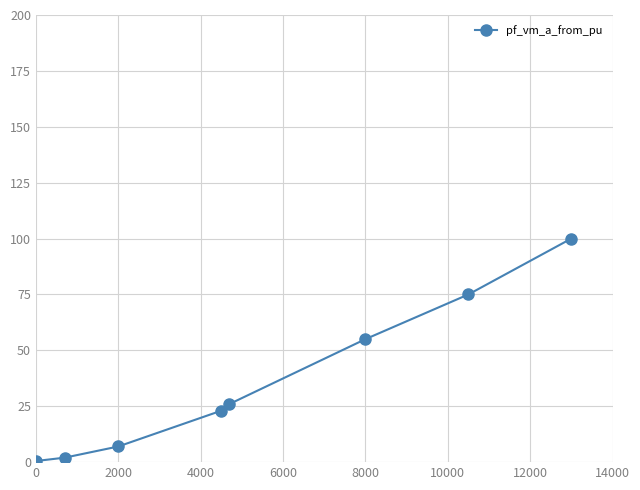

True or false: the data has more than 0 interior local peaks.

False